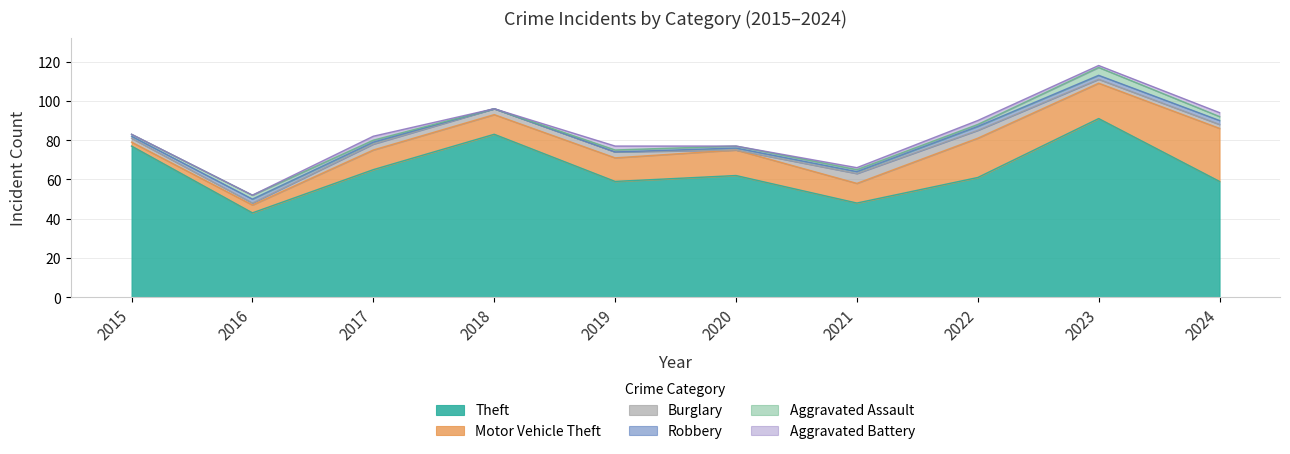

True or false: Motor Vehicle Theft and Theft cross at least once.

False